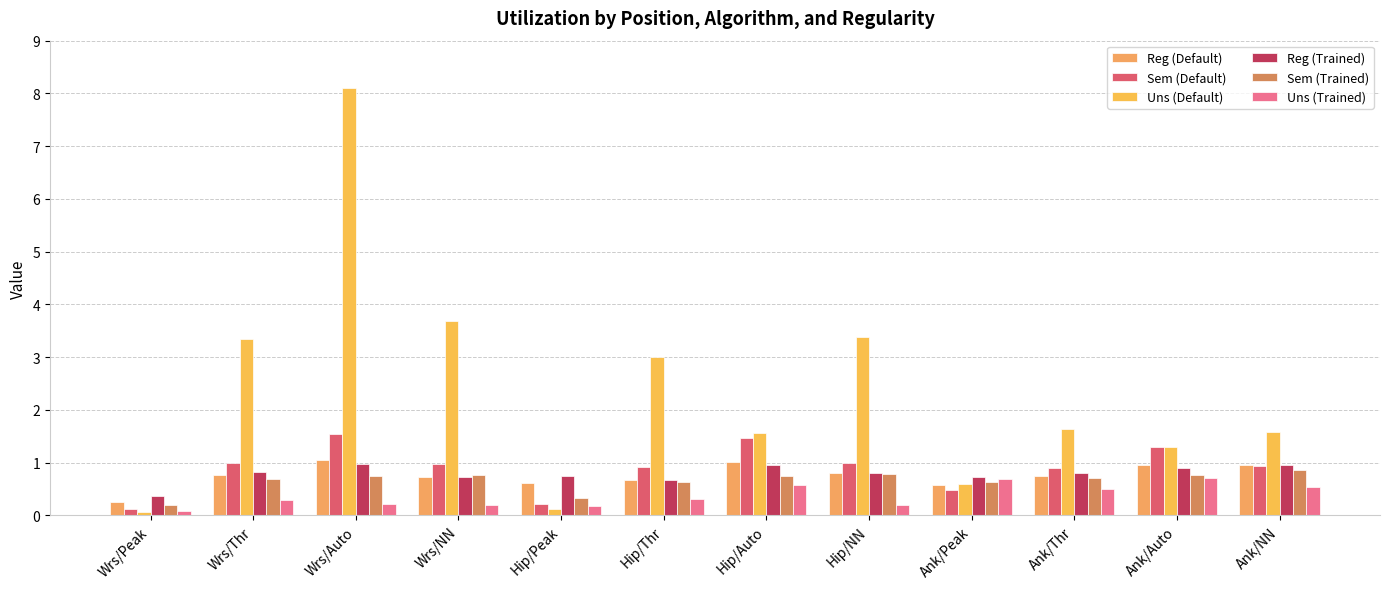

Rank the series at Ank/Peak from lowest to highest value.

Sem (Default), Reg (Default), Uns (Default), Sem (Trained), Uns (Trained), Reg (Trained)